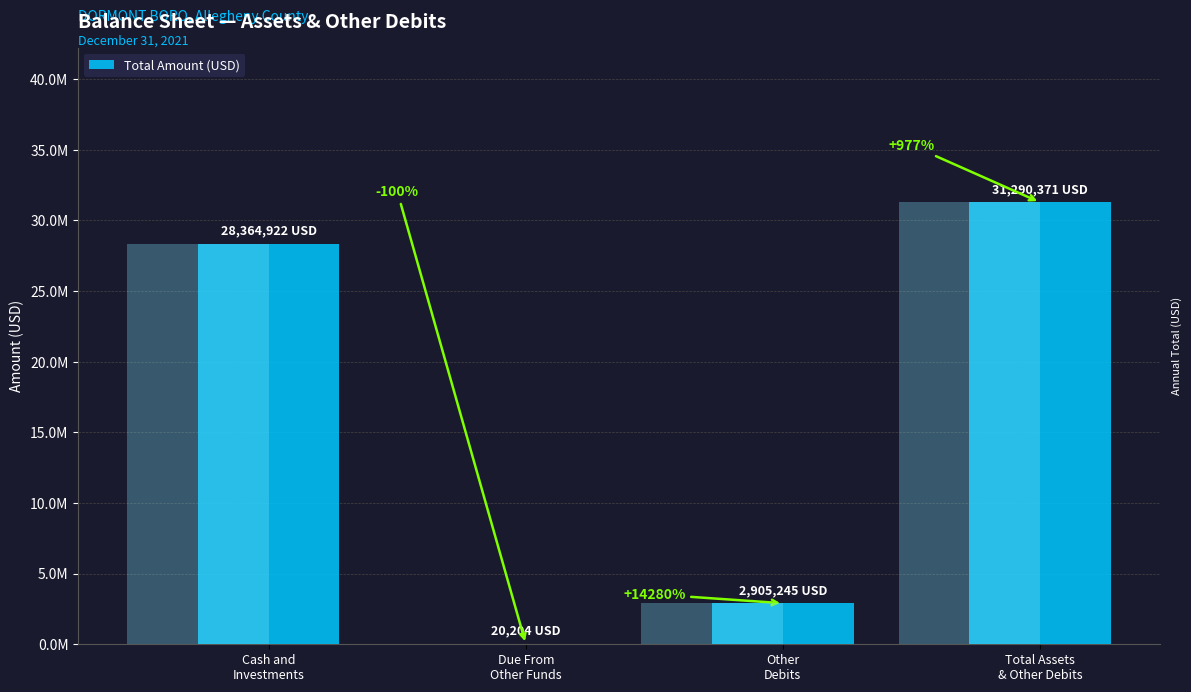

What is the average value?

15645186